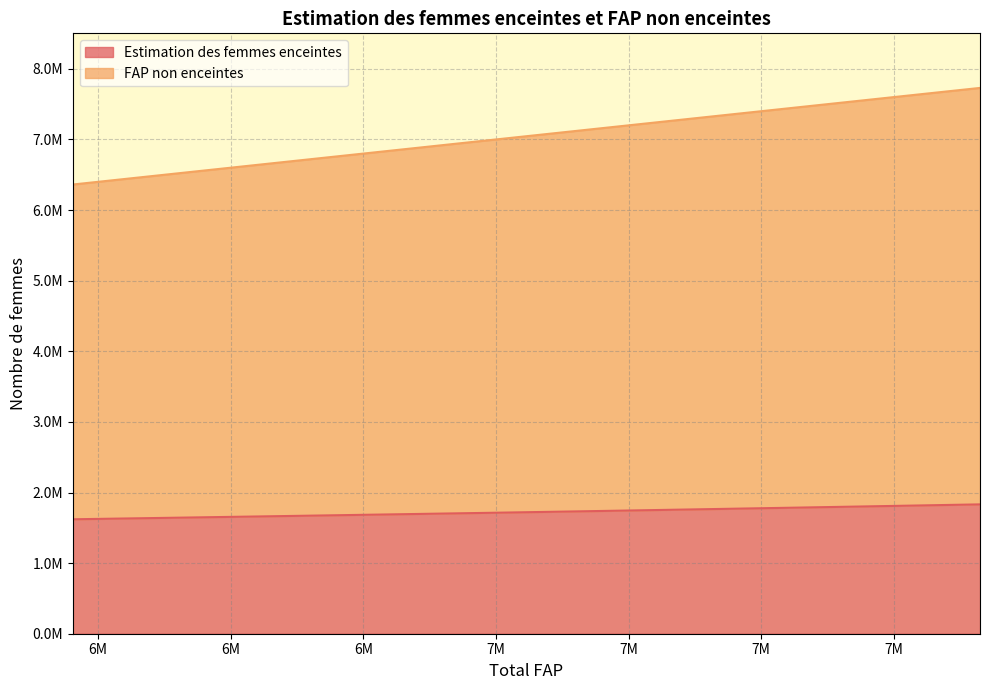

What is the sum of all Estimation des femmes enceintes values?

17273110.1